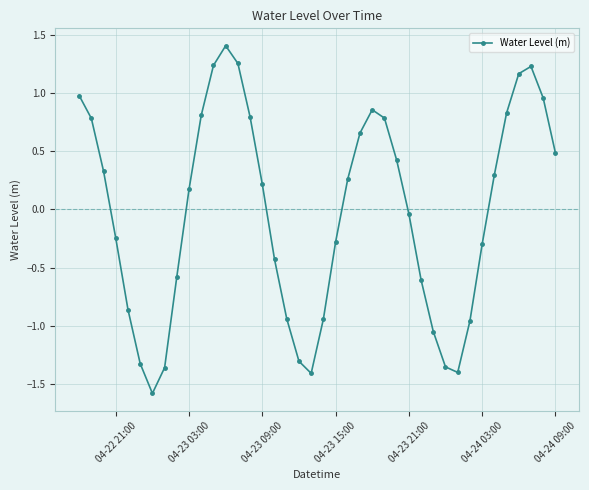

How many series are shown in this chart?

1